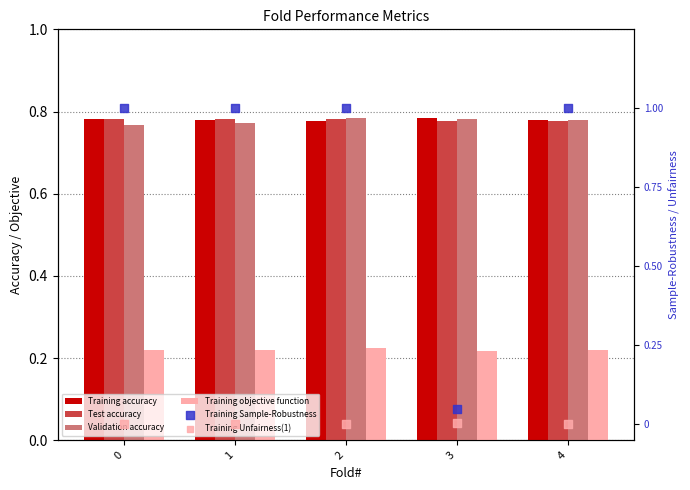

Which series contains the highest Y value?

Training Sample-Robustness